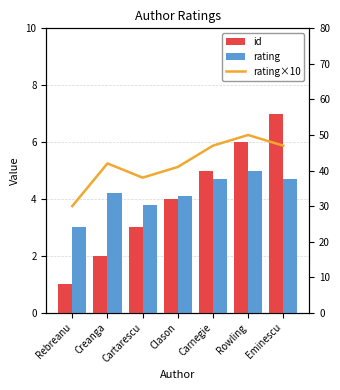

What is the difference between the id values at Carnegie and Rebreanu?

4.0